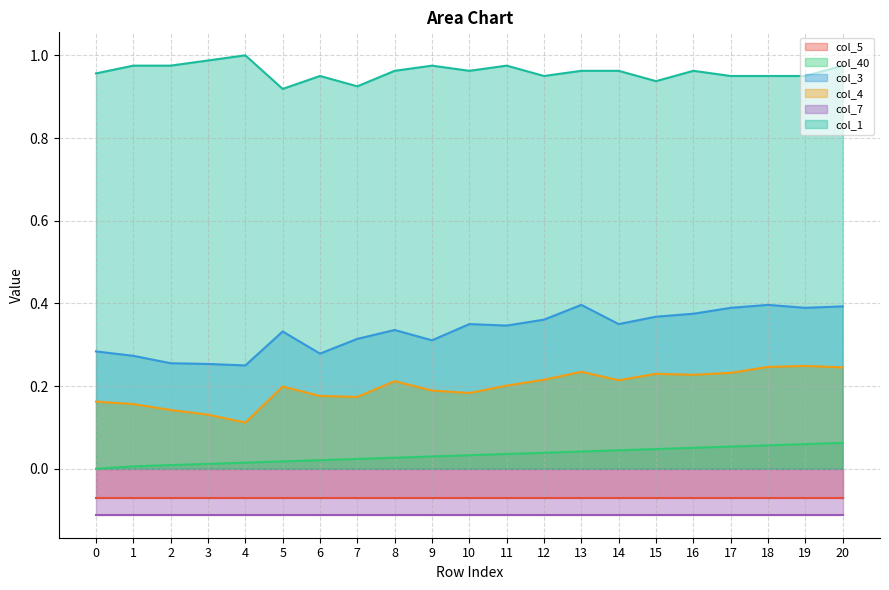

True or false: col_1 and col_40 cross at least once.

False